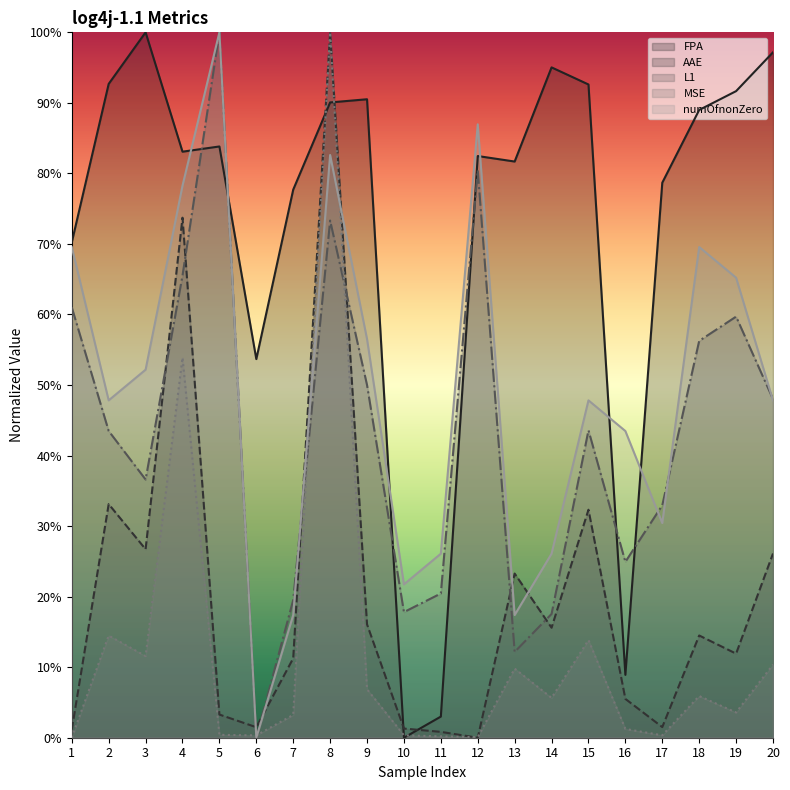

Does the chart display data point markers on the line(s)?

No